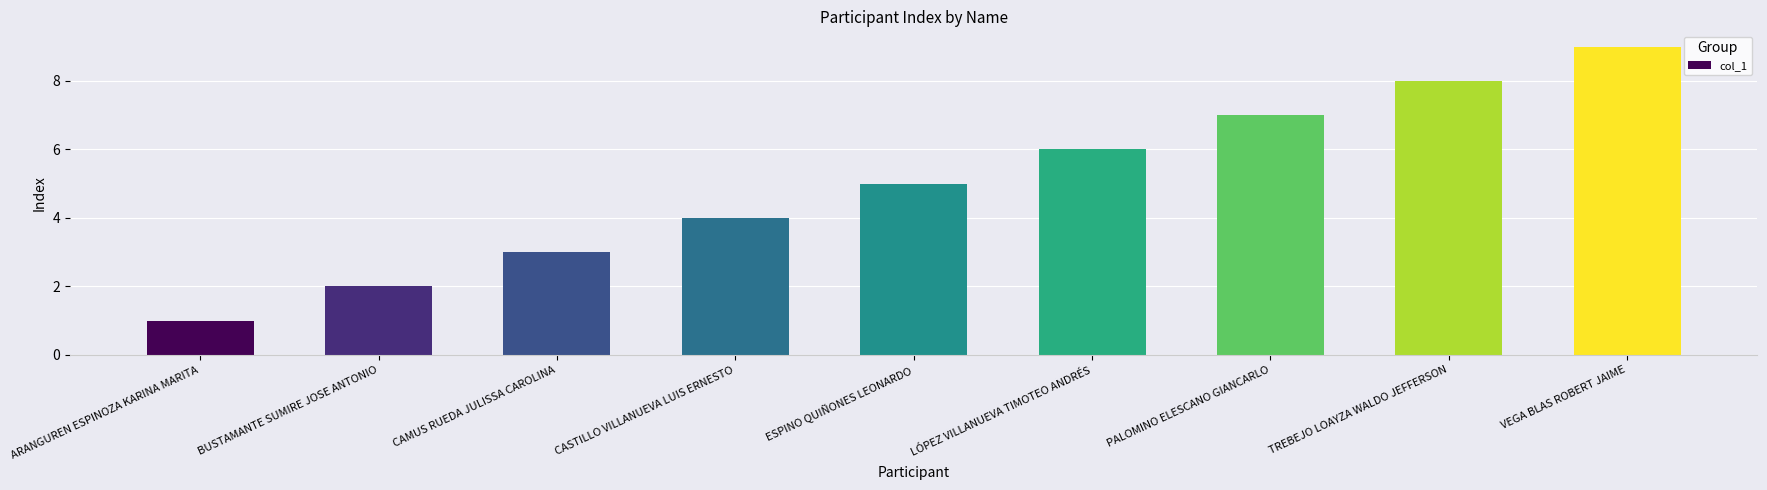

Does the chart contain stacked bars?

No